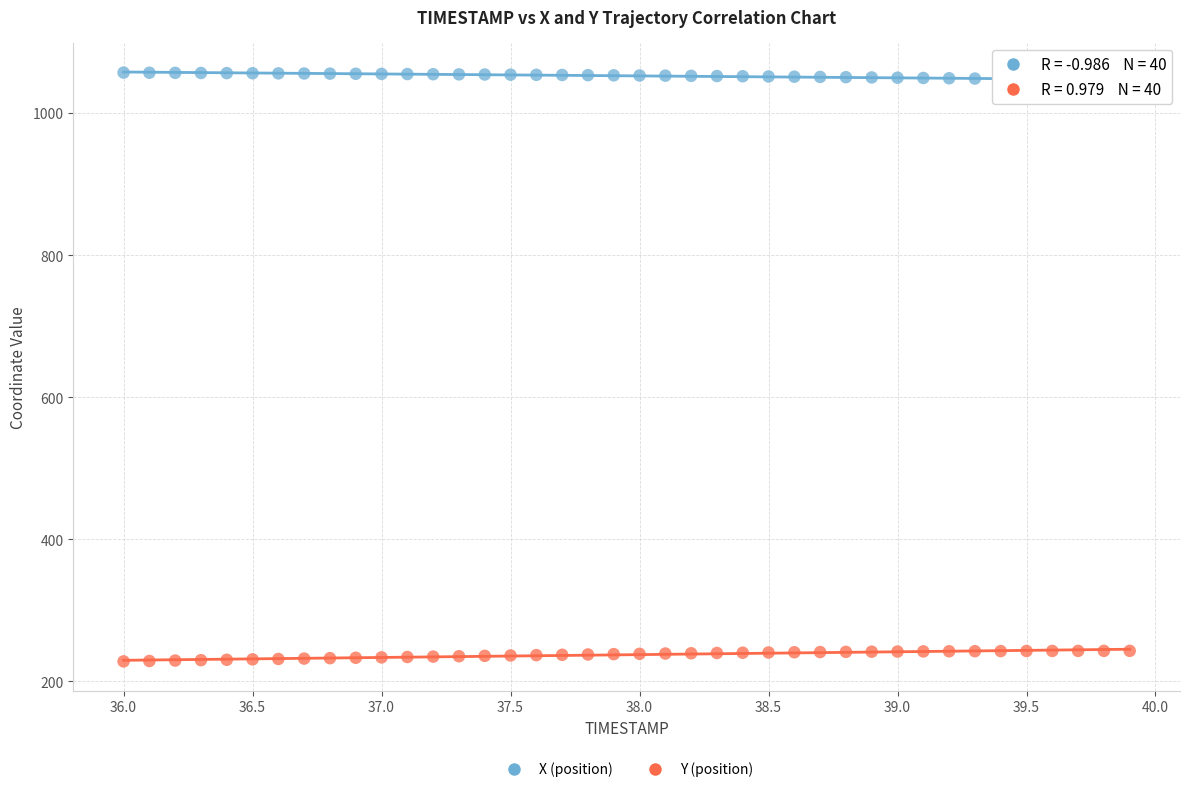

Across all data points, what is the range of X values (max minus min)?

3.9